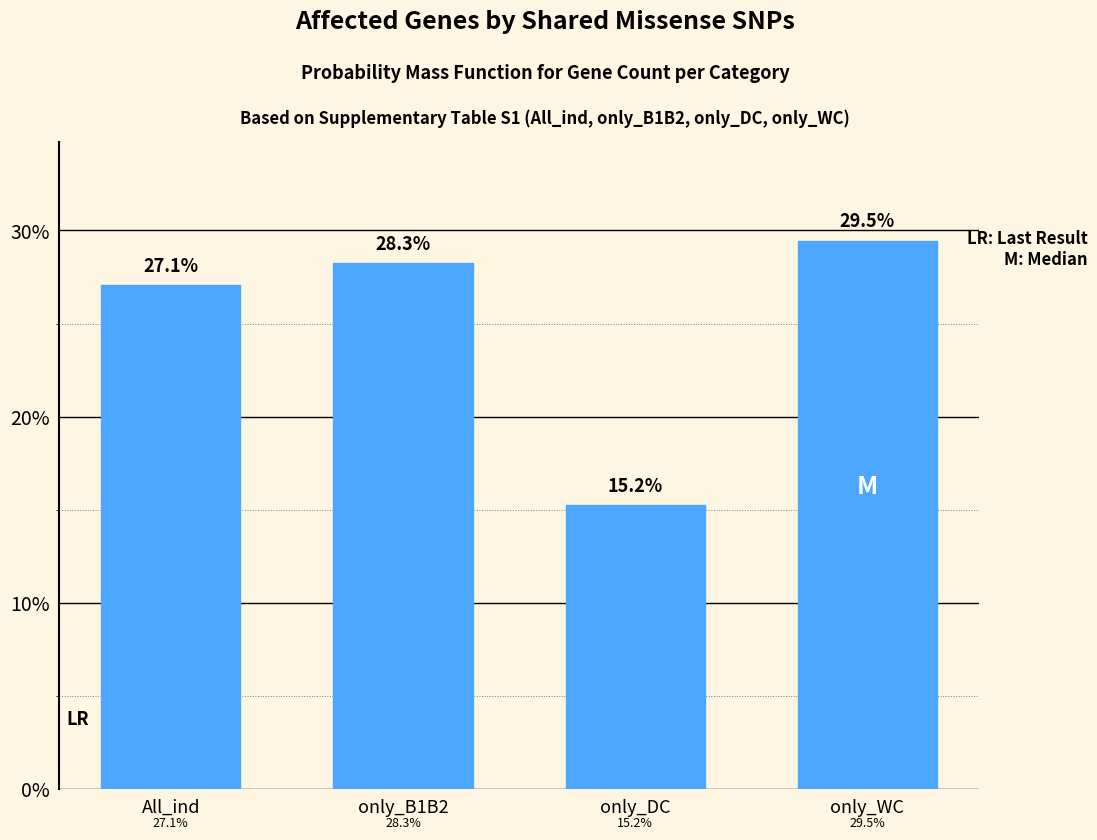

Reading left to right, transcribe all the data shown in this chart.

All_ind=27.1	only_B1B2=28.3	only_DC=15.2	only_WC=29.5